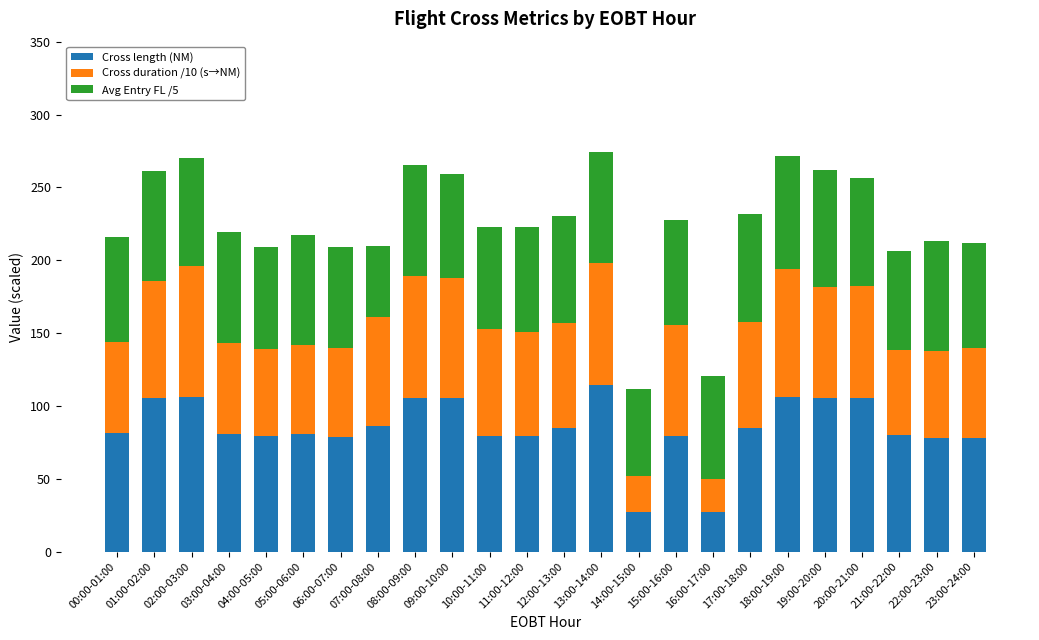

The value of Cross length (NM) at 13:00-14:00 is 178.2. True or false?

False